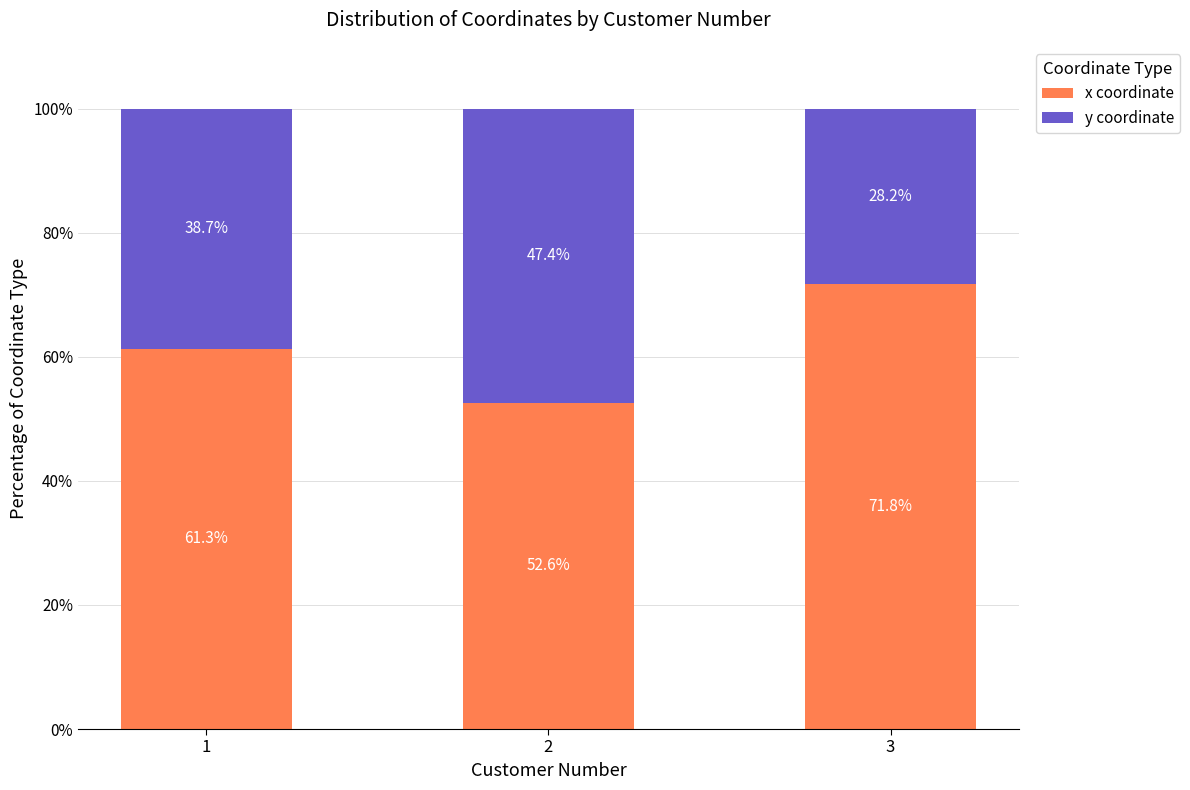

The value of x coordinate at 1 is 29.8. True or false?

False